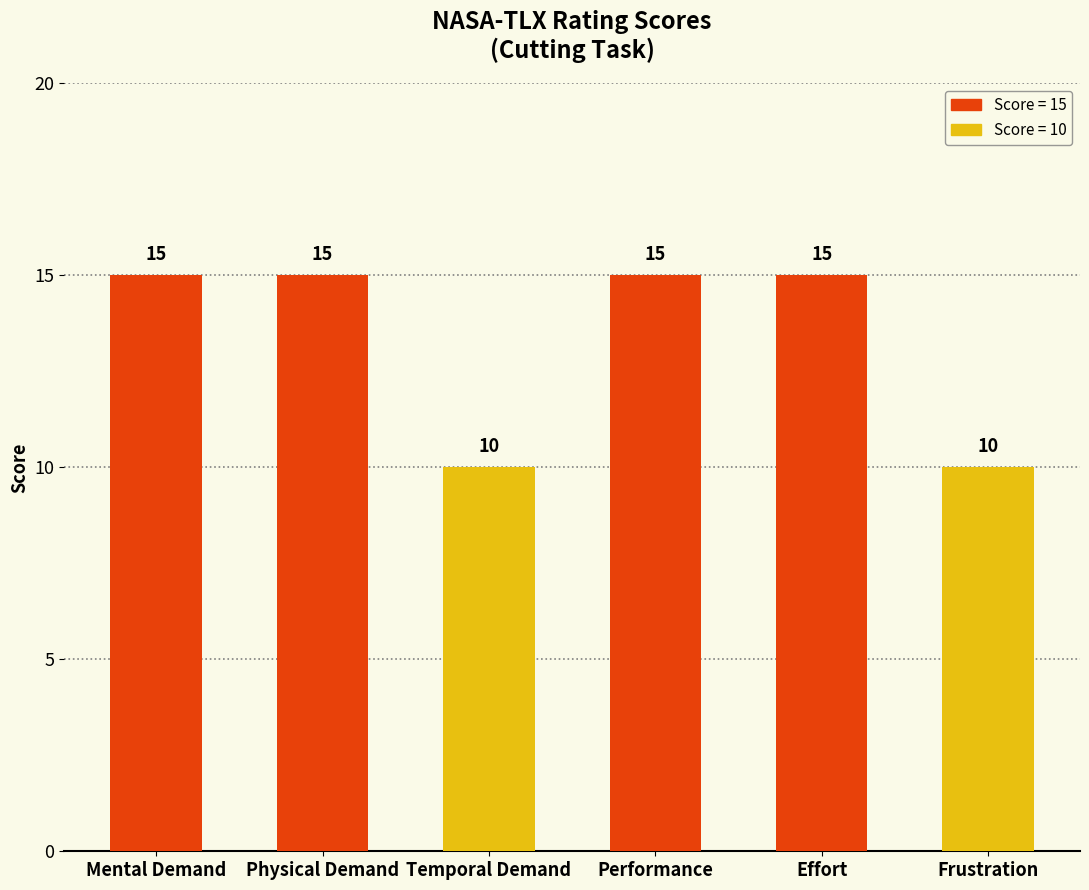

What is the change in value from Performance to Frustration?

-5